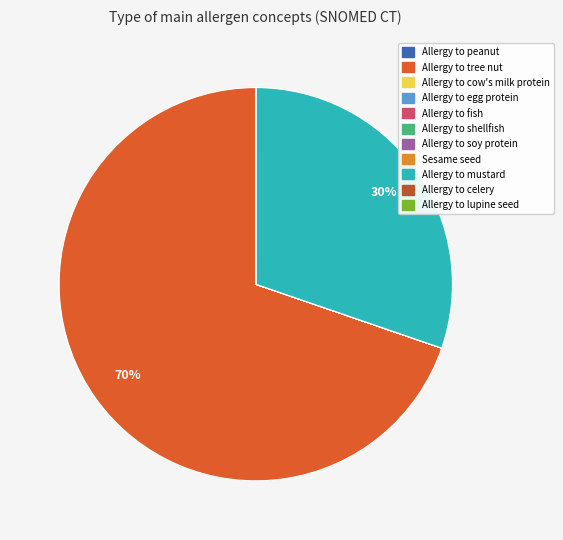

The Allergy to mustard slice represents 38% of the pie. True or false?

False